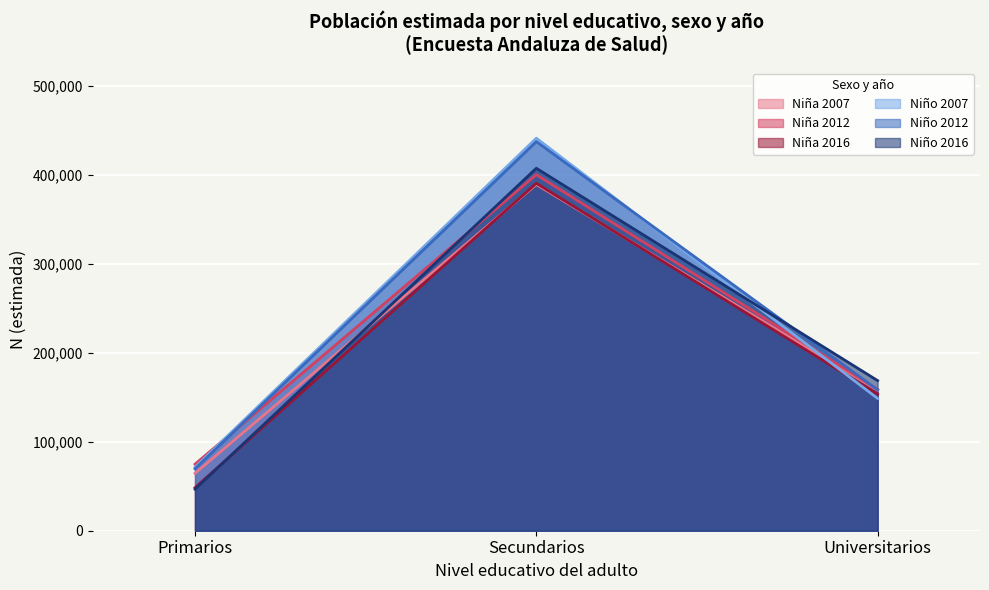

What is the difference between the Niño (N estimada) values at Primarios and Universitarios?

77326